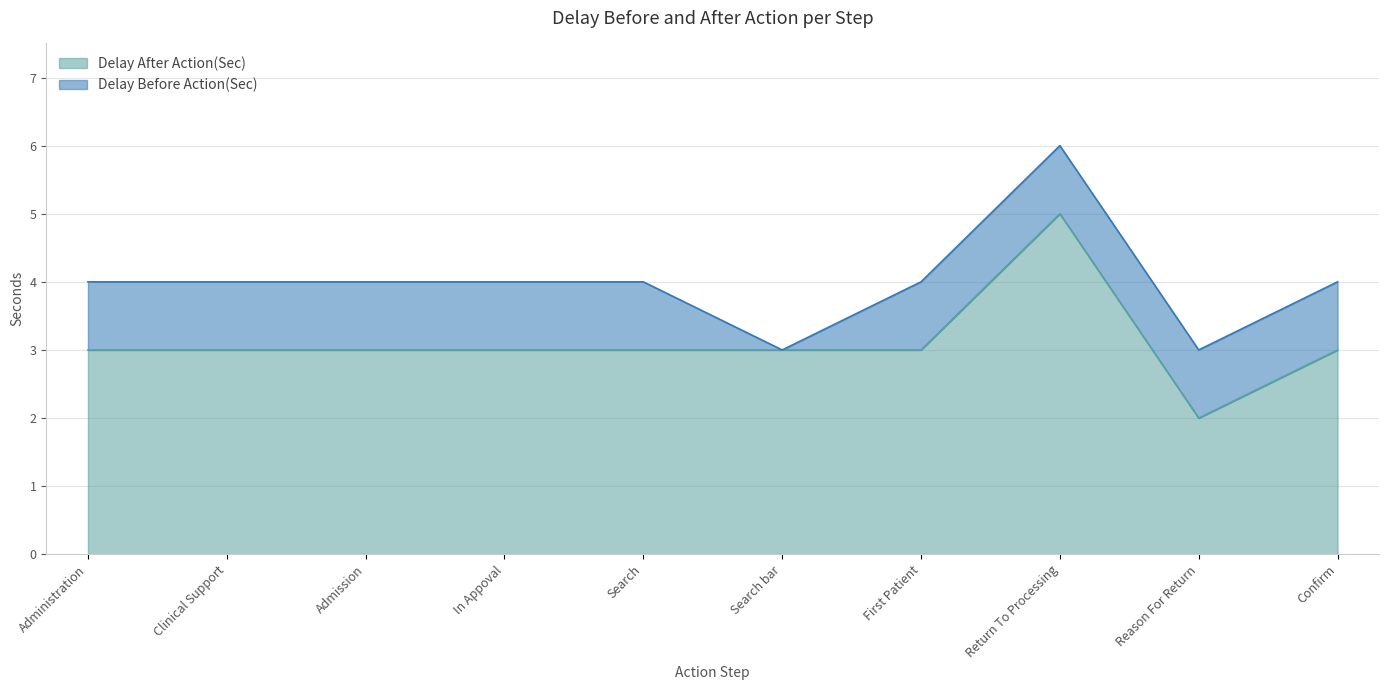

Which has a higher value, Reason For Return or Search bar?

Search bar